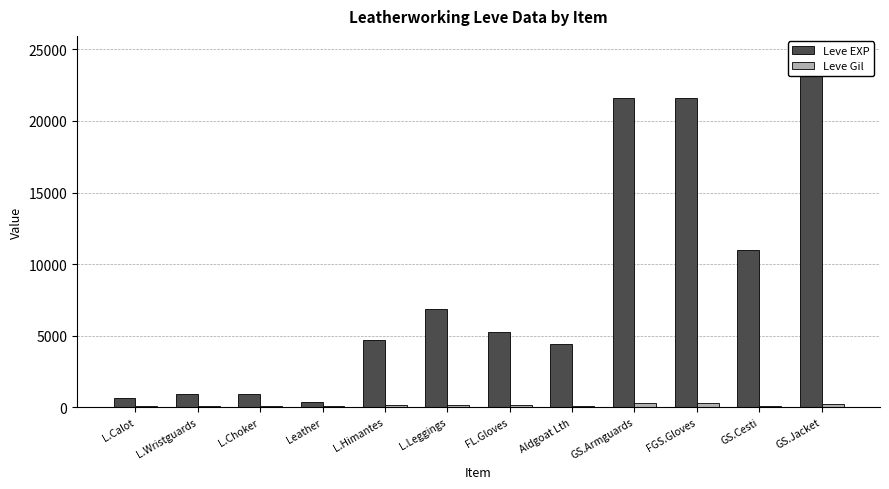

List the series in order of their peak value, lowest first.

Leve Gil, Leve EXP